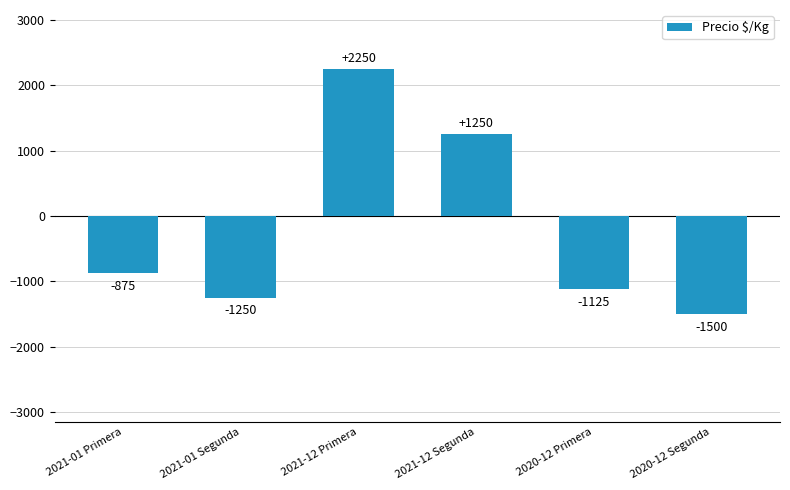

The chart shows a value of 3983 at 2021-12 Primera. True or false?

False